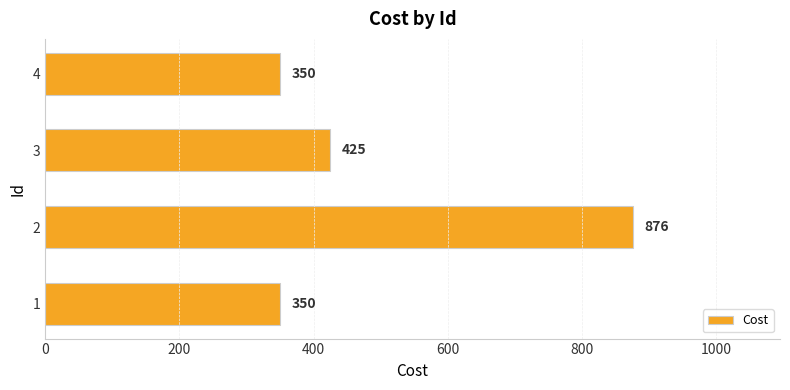

What is the ratio of the value at 3 to the value at 1?

1.2